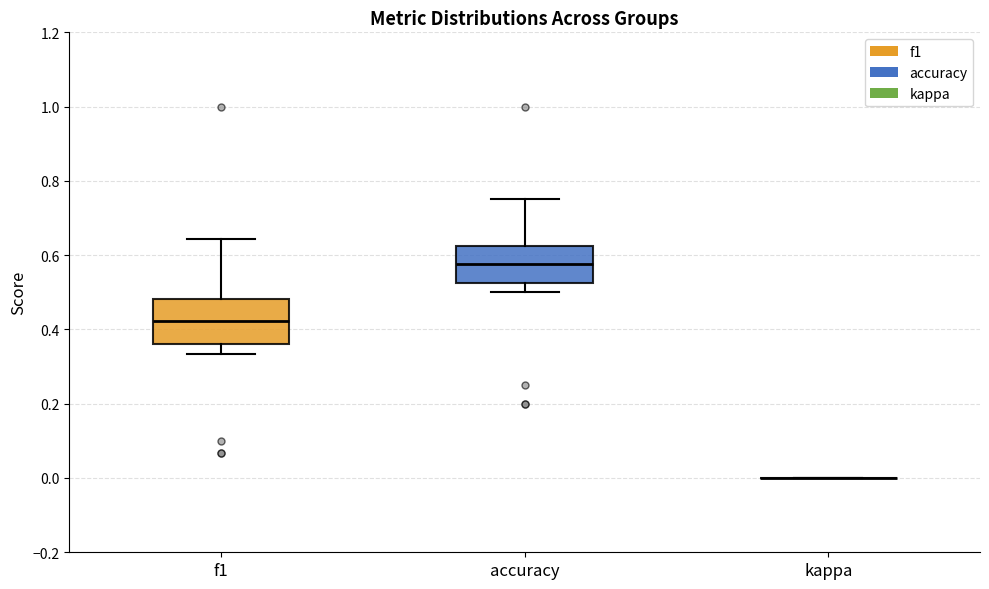

Reading left to right, read every box against the y-axis: the position of its median line, the range the box covers, and the ends of its whiskers. The values are not printed on the chart, so give them approximately, as read against the axis.

f1: median 0.42, box 0.36 to 0.48, whiskers 0.34 to 0.64
accuracy: median 0.58, box 0.52 to 0.62, whiskers 0.50 to 0.76
kappa: box collapsed to a line at 0.00, whiskers 0.00 to 0.00